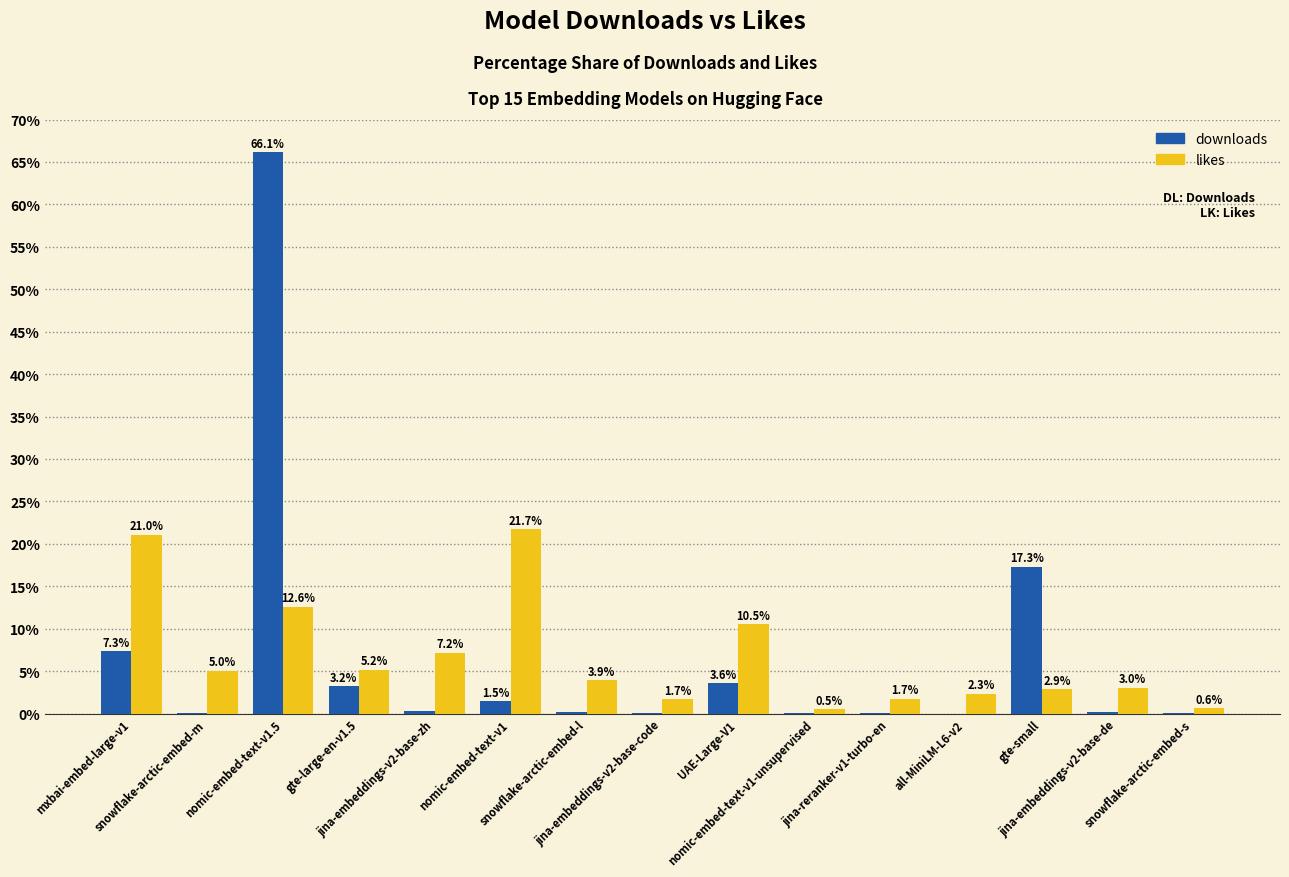

Which series has the widest spread of values?

downloads